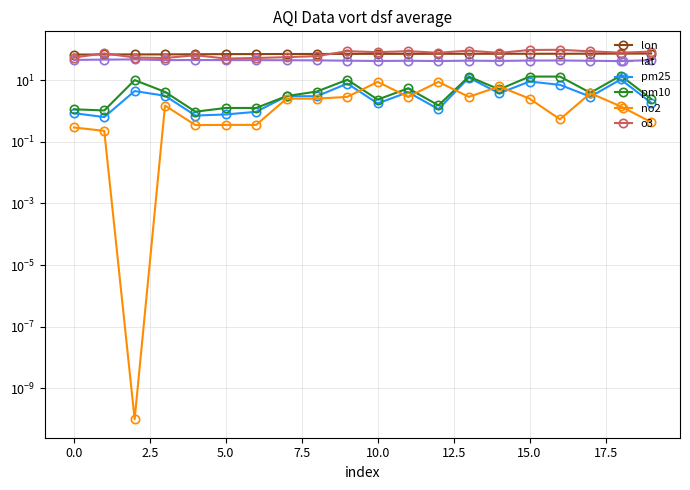

True or false: pm10 and o3 intersect in this chart.

False